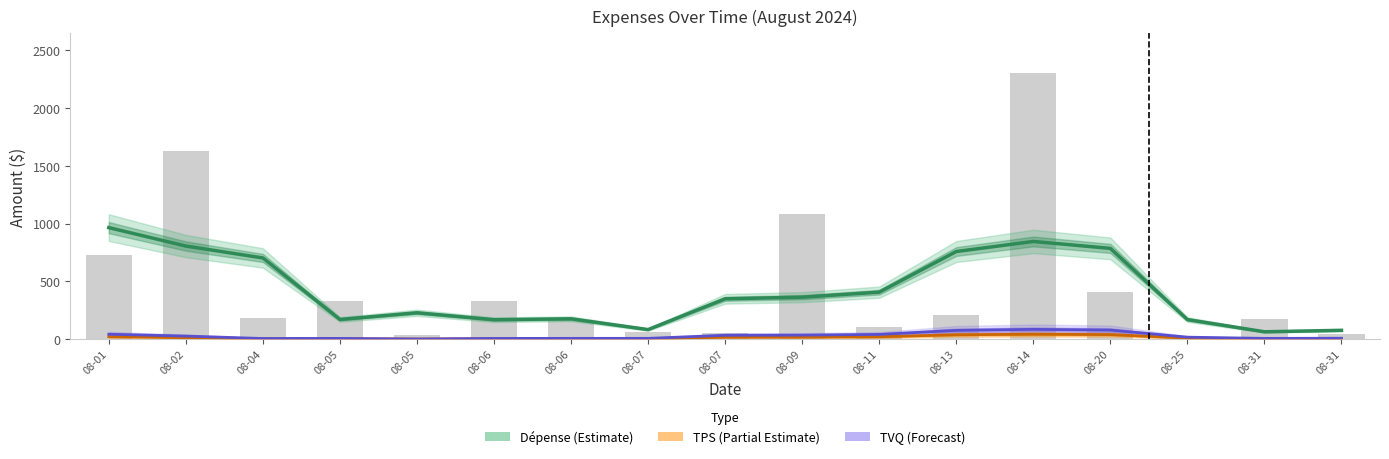

Which series has the largest range (max minus min)?

Dépense (Estimate)